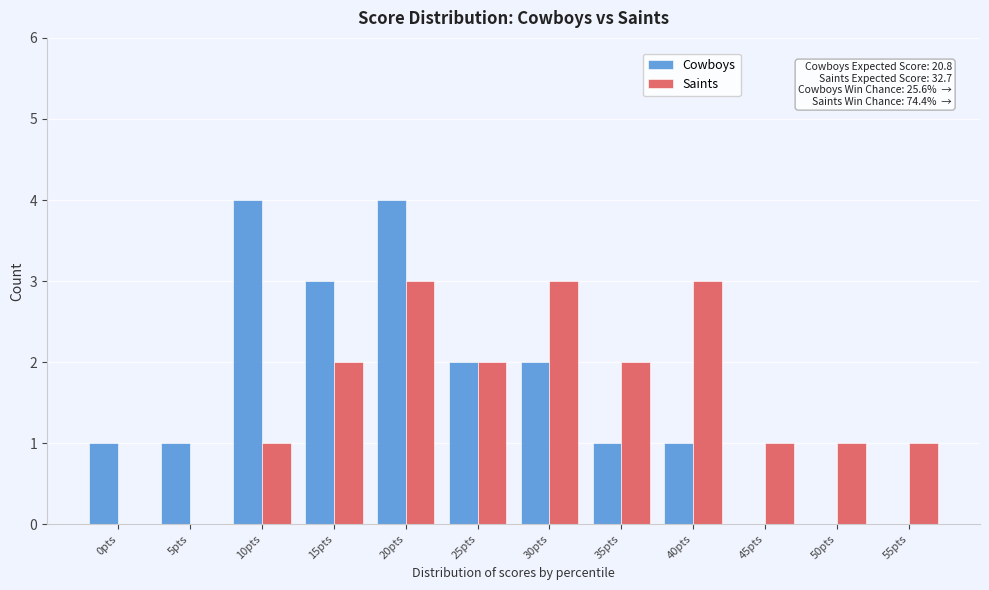

Reading left to right, transcribe all the data shown in this chart.

Cowboys: 0pts=1	5pts=1	10pts=4	15pts=3	20pts=4	25pts=2	30pts=2	35pts=1	40pts=1	45pts=0	50pts=0	55pts=0
Saints: 0pts=0	5pts=0	10pts=1	15pts=2	20pts=3	25pts=2	30pts=3	35pts=2	40pts=3	45pts=1	50pts=1	55pts=1